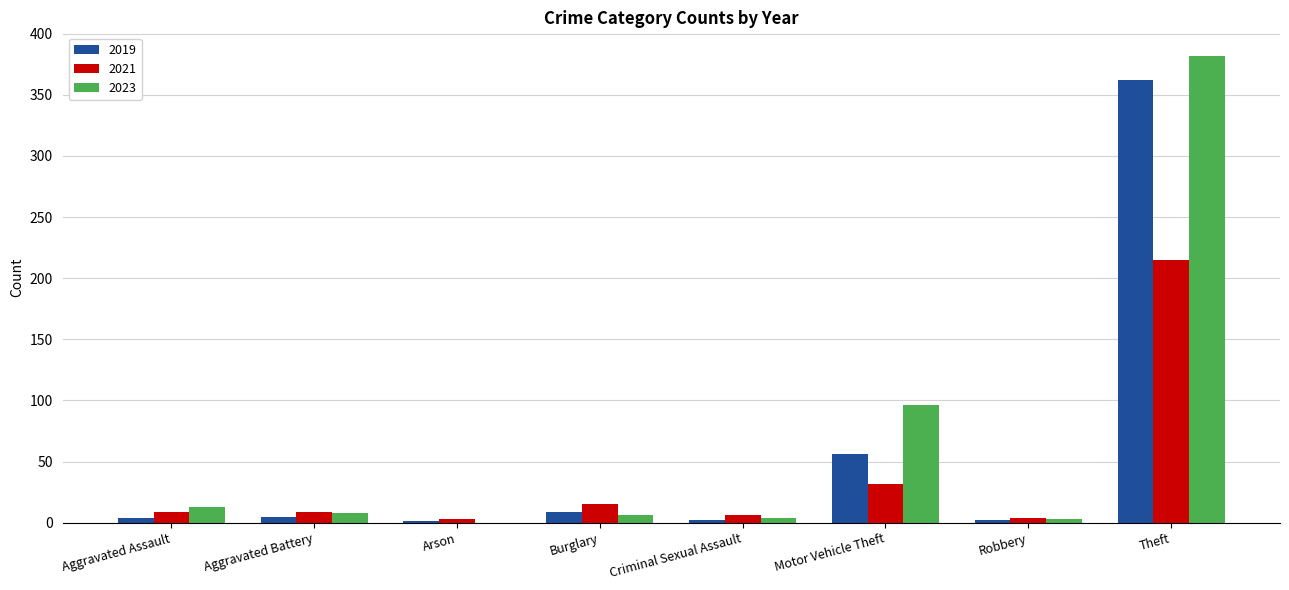

What is the highest value of the 2021 series?

215